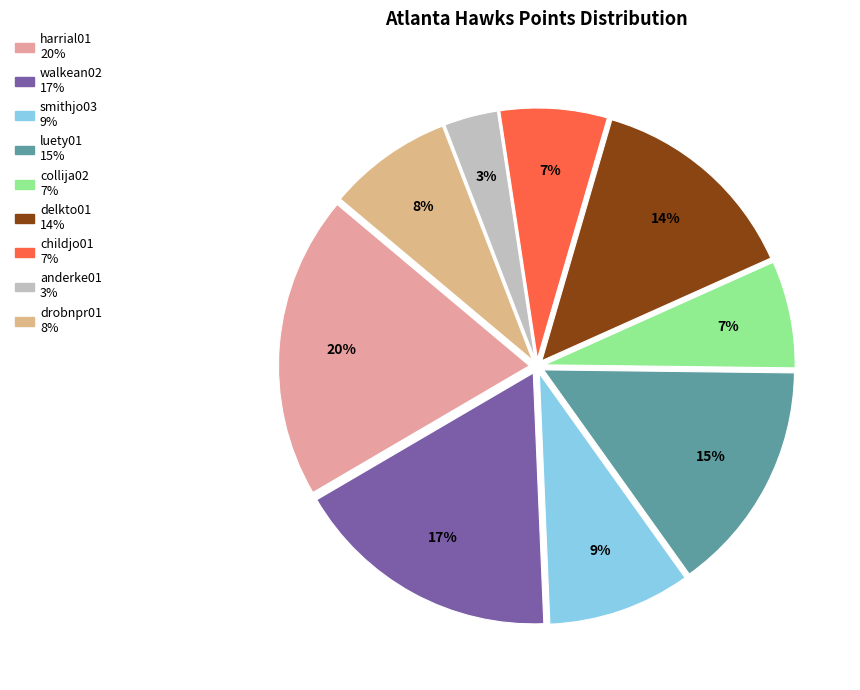

How many slices are in this pie chart?

9